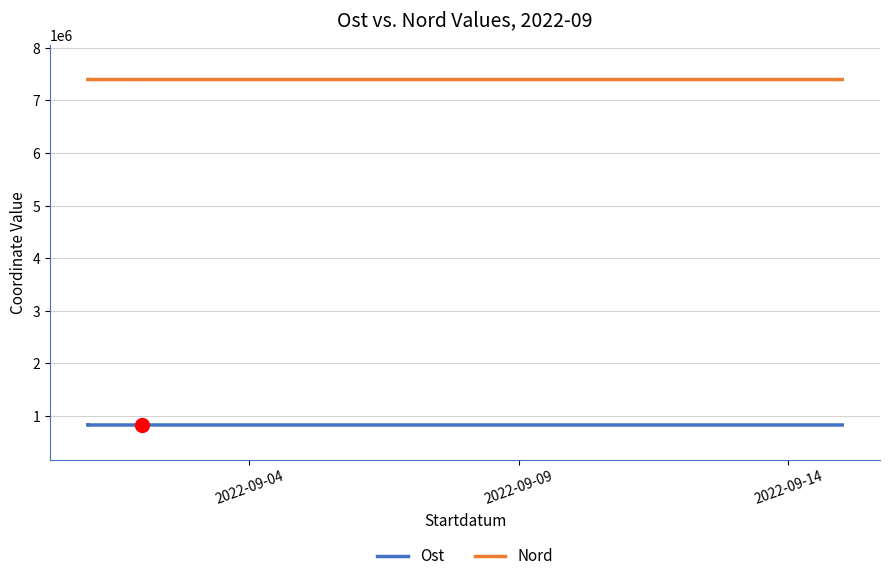

What is the sum of all Ost values?

4980537.4